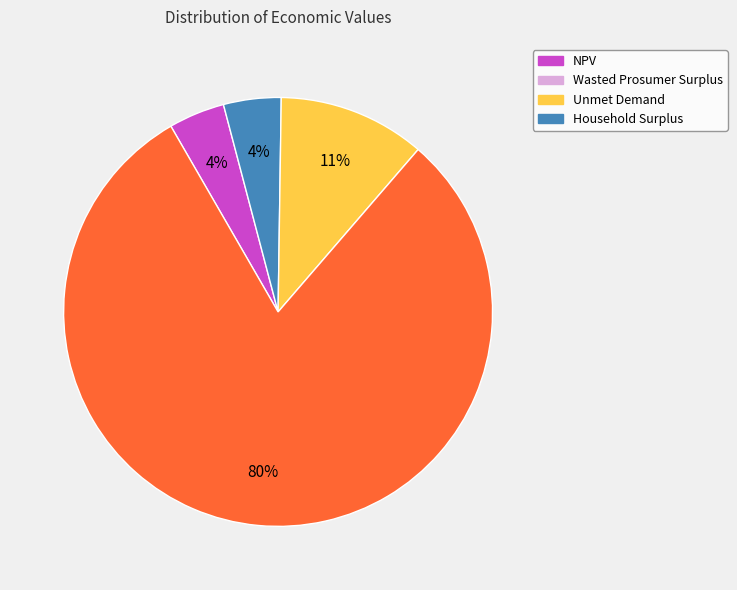

Is there a majority slice in this chart?

Yes